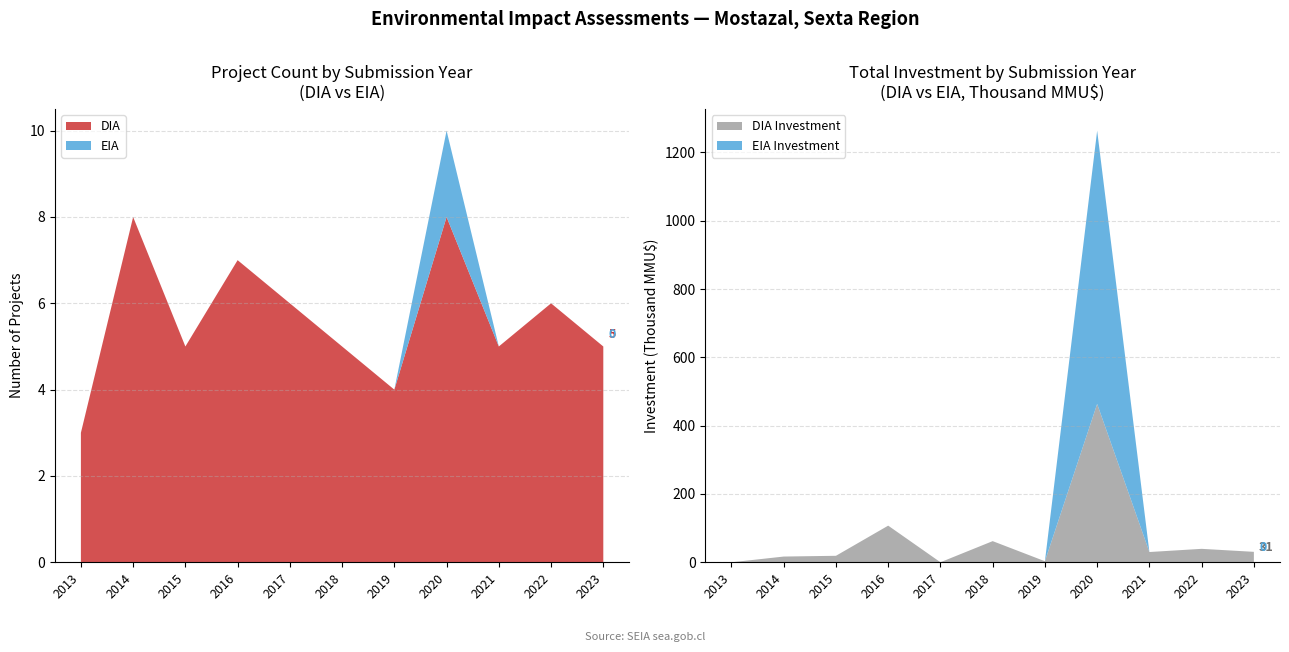

Reading left to right, what are all the values shown in this chart?

DIA: 2013=3	2014=8	2015=5	2016=7	2017=6	2018=5	2019=4	2020=8	2021=5	2022=6	2023=5
EIA: 2013=0	2014=0	2015=0	2016=0	2017=0	2018=0	2019=0	2020=2	2021=0	2022=0	2023=0